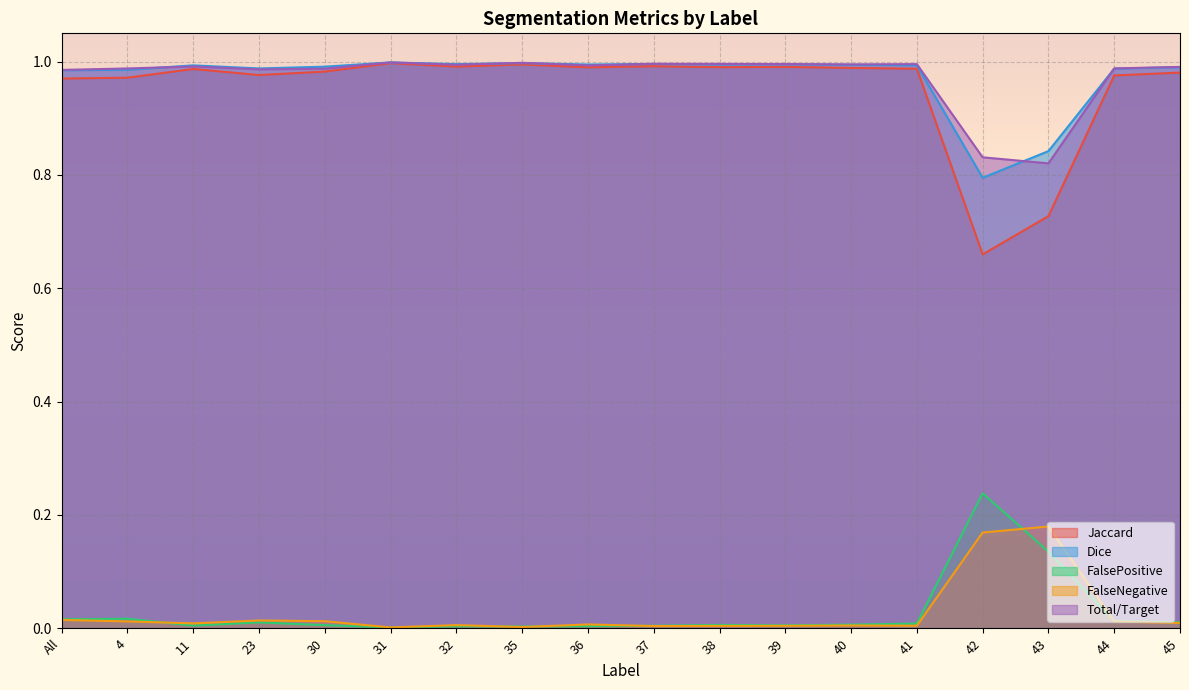

At which category does Jaccard reach its first local valley?

23